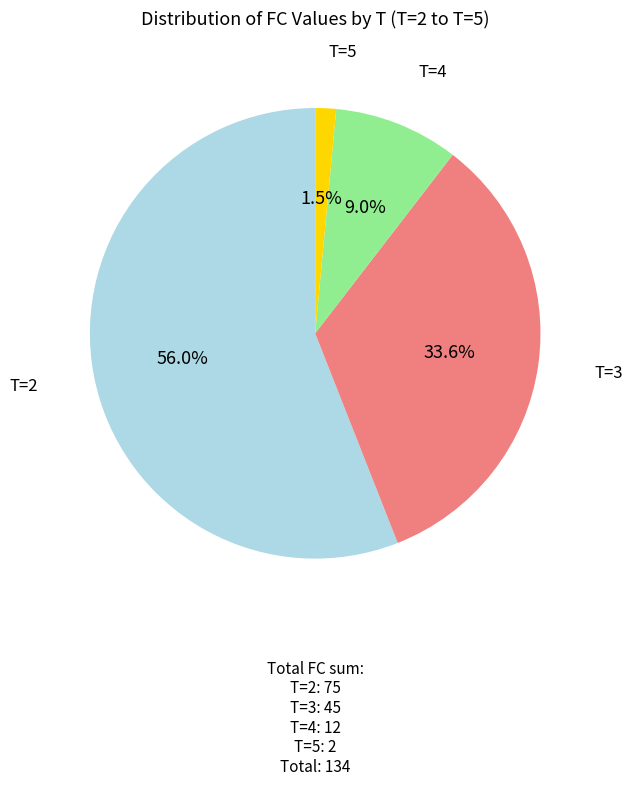

Do T=3 and T=2 together represent more than half of the pie?

Yes